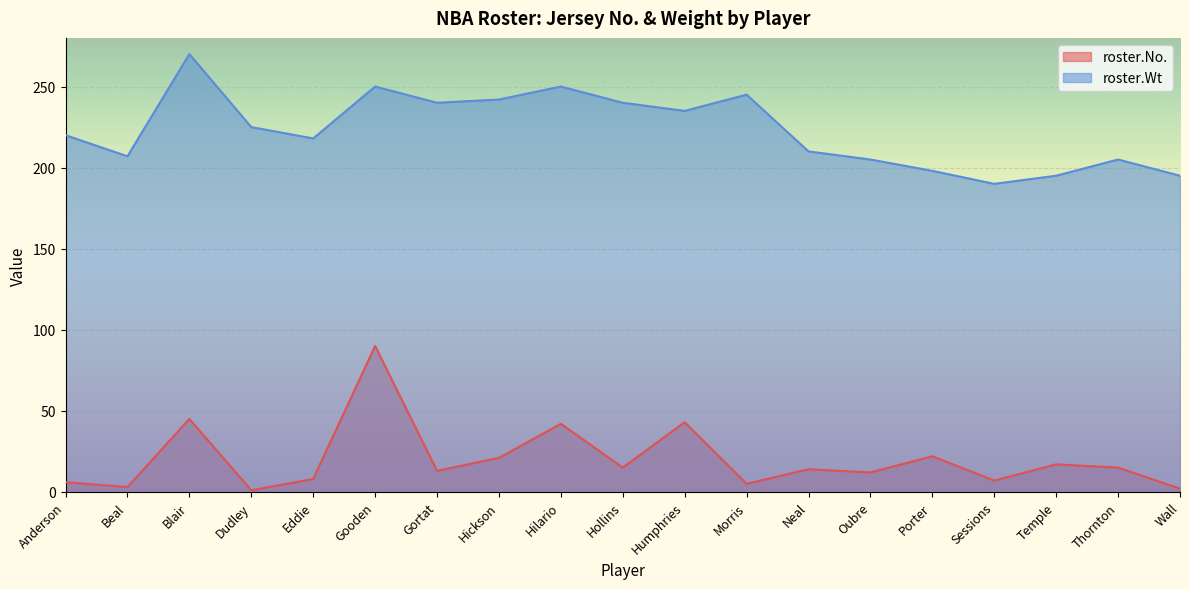

Which label corresponds to the largest value in the chart?

Blair